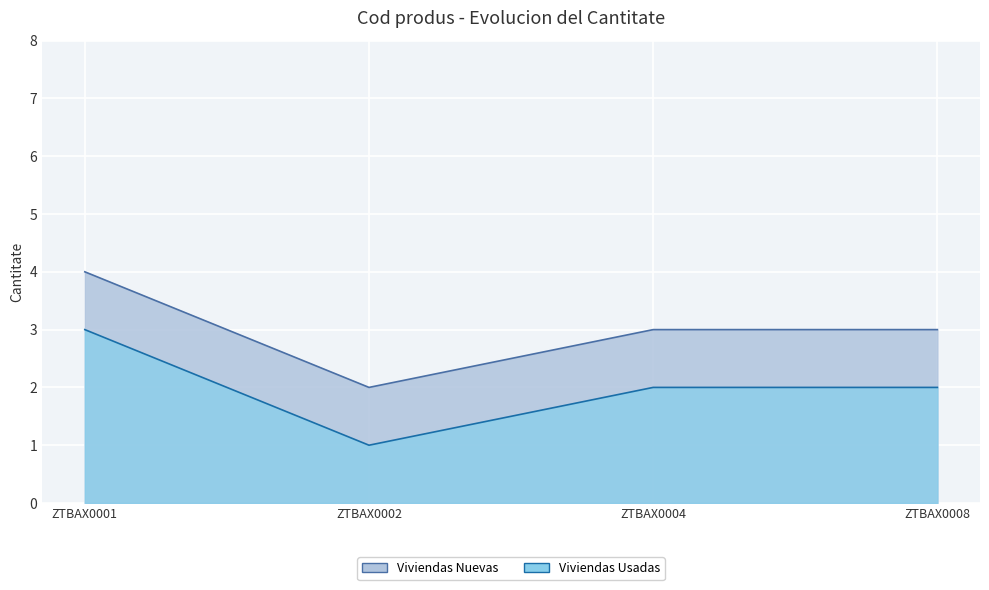

What is the difference between the maximum and second lowest values in the Viviendas Usadas series?

1